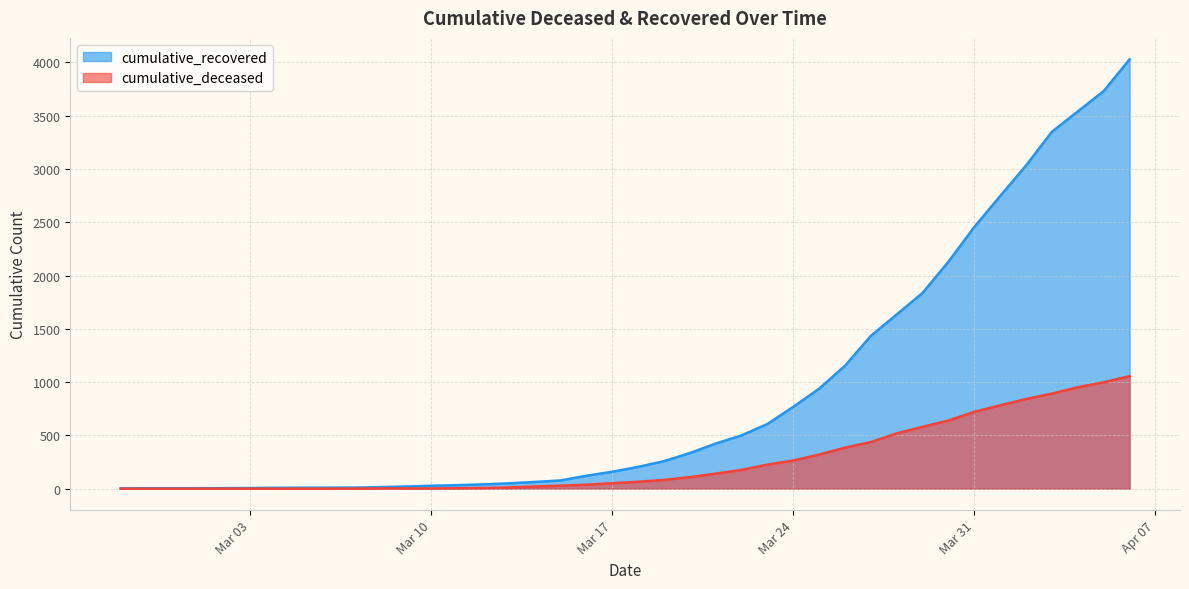

What is the approximate value of cumulative_recovered at 2020-03-11, to the nearest 10?

30